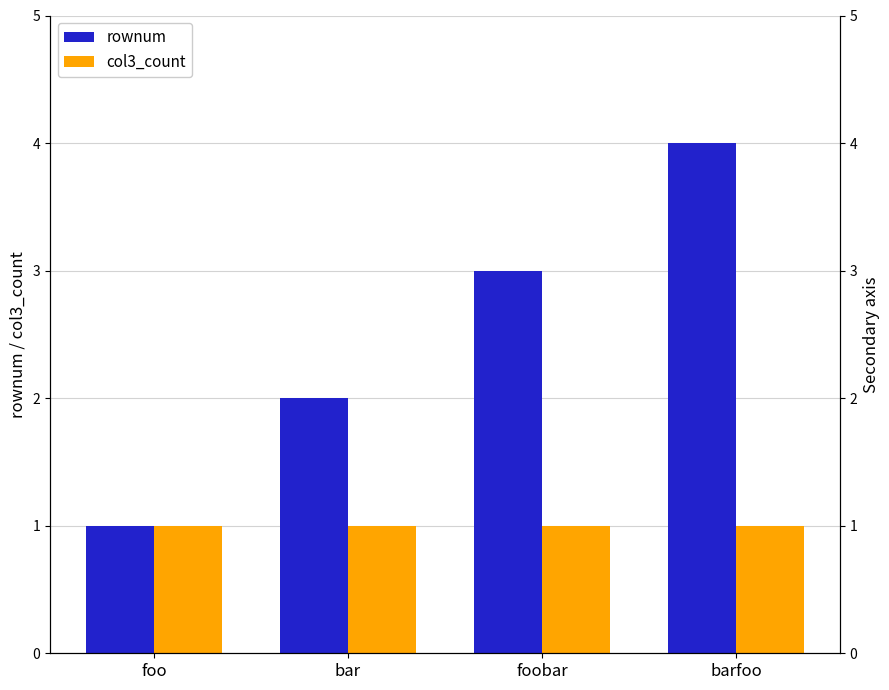

What position from the right is foo?

4